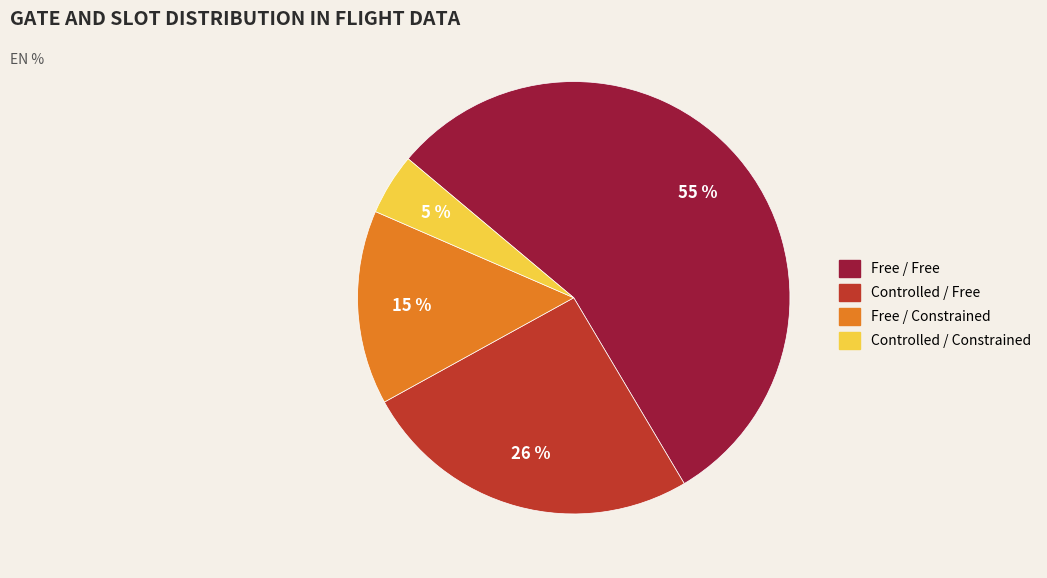

To the nearest percent, what is the difference between the Controlled / Constrained and Free / Constrained slice percentages?

10%